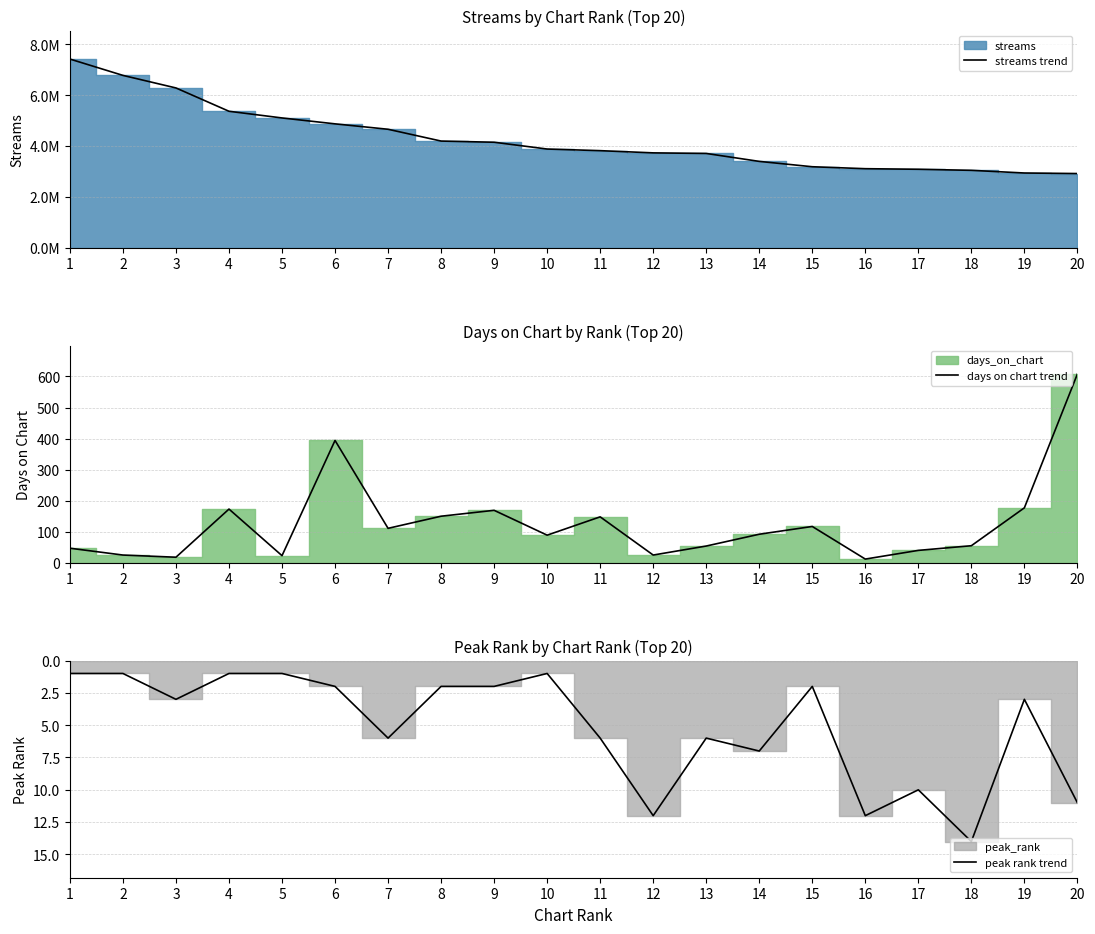

True or false: streams trend and days on chart trend intersect in this chart.

False